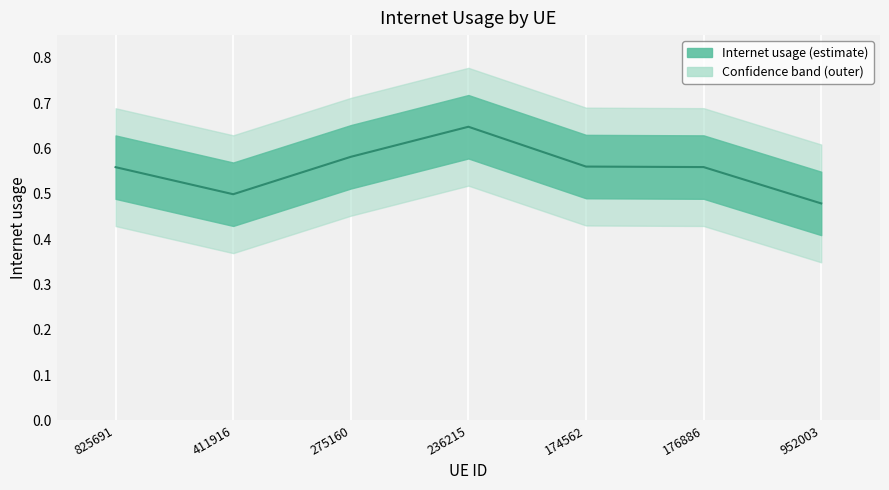

Reading right to left, extract all data points from this chart.

952003=0.5	176886=0.6	174562=0.6	236215=0.6	275160=0.6	411916=0.5	825691=0.6